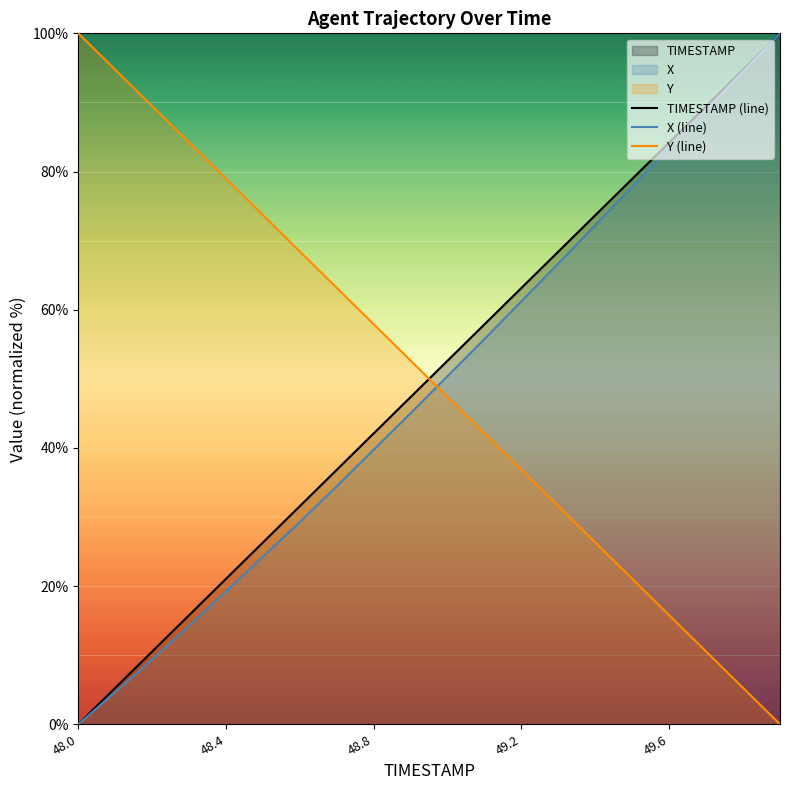

Does the chart display data point markers on the line(s)?

No